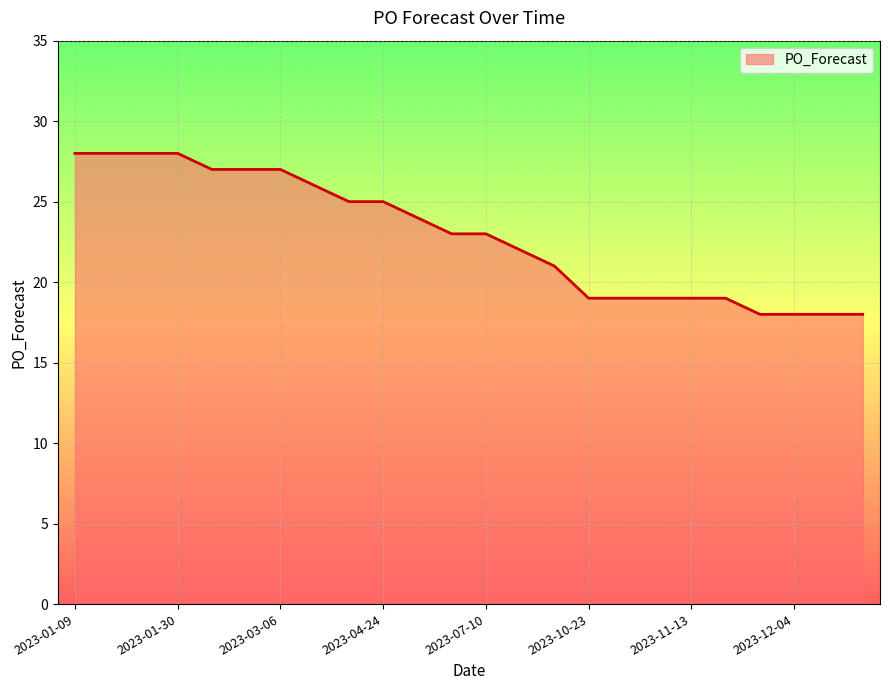

What is the greatest value displayed?

28